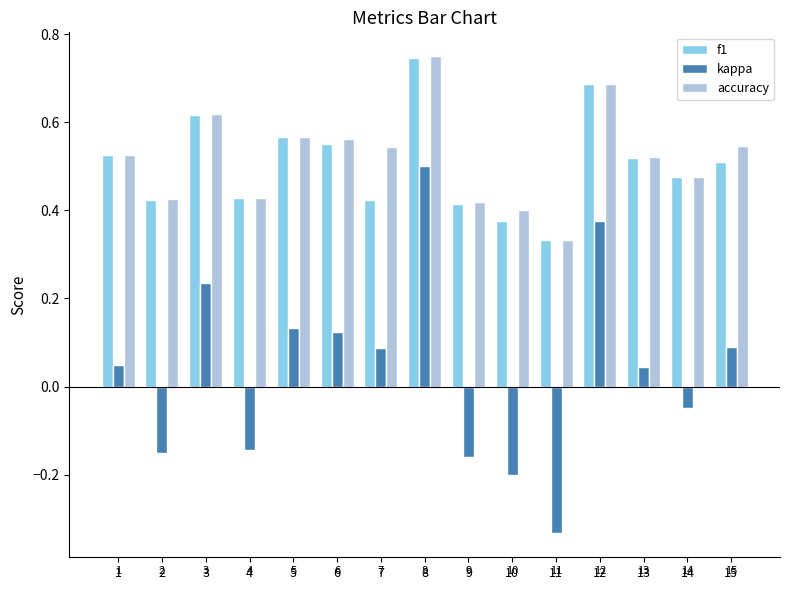

The value of accuracy at 14 is 0.5. True or false?

True